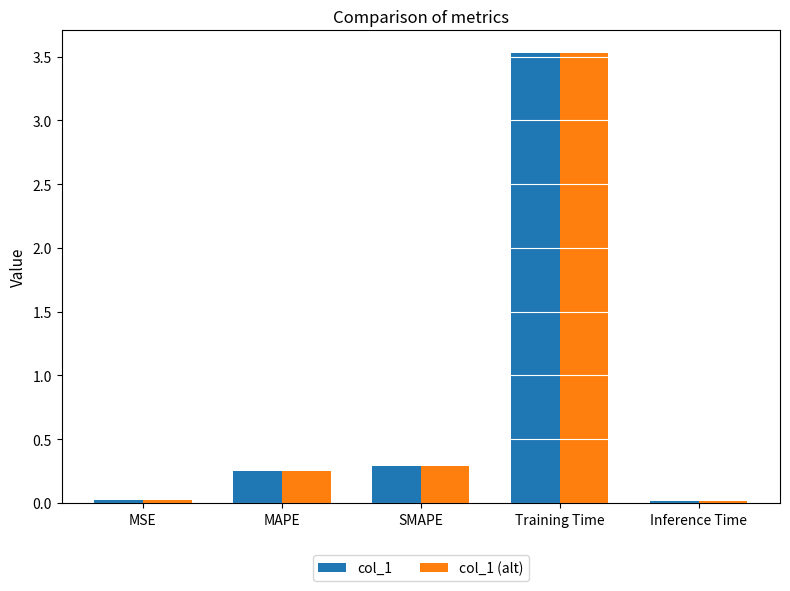

What is the label of the 3rd bar from the right?

SMAPE